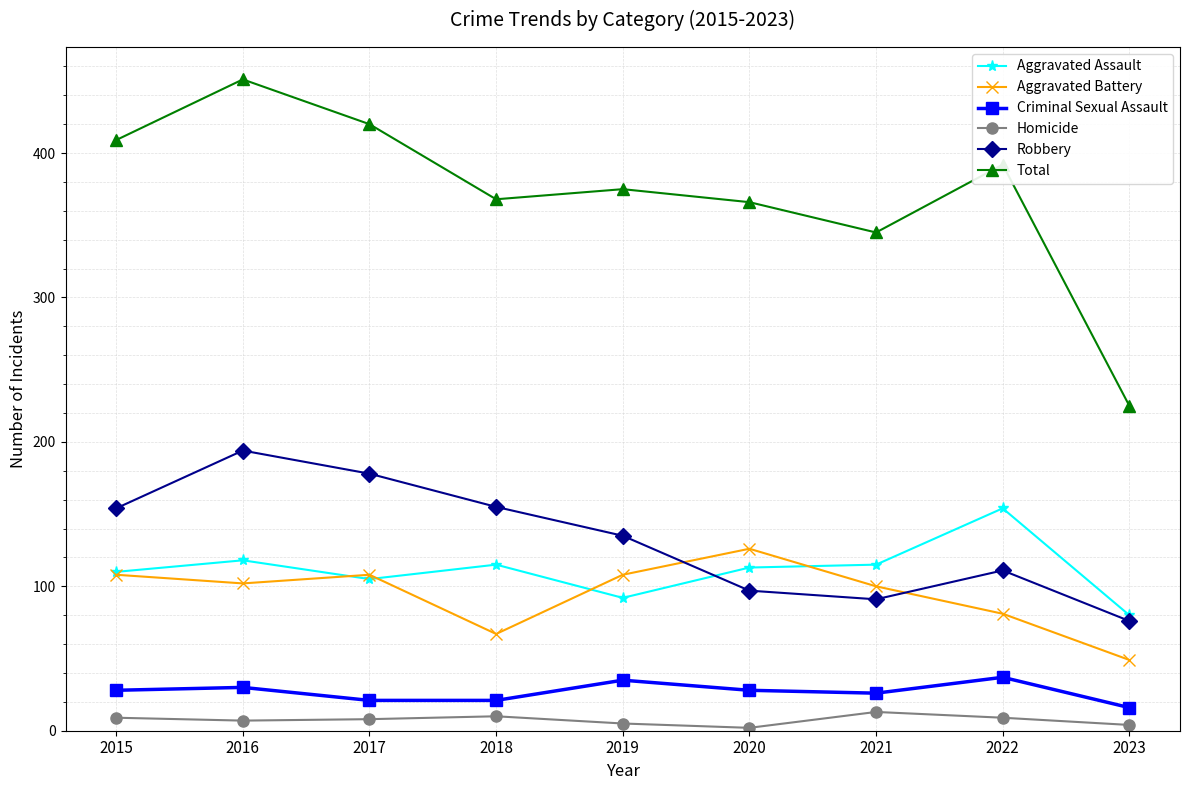

After their last crossing, which series has the higher values: Aggravated Assault or Robbery?

Aggravated Assault